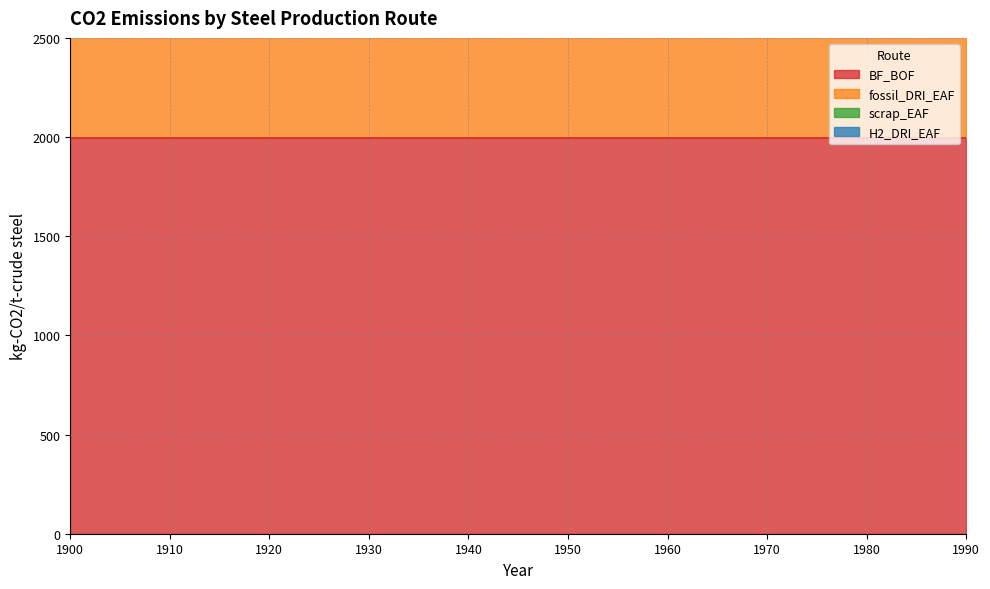

At which category does the chart reach its minimum across all series?

1900